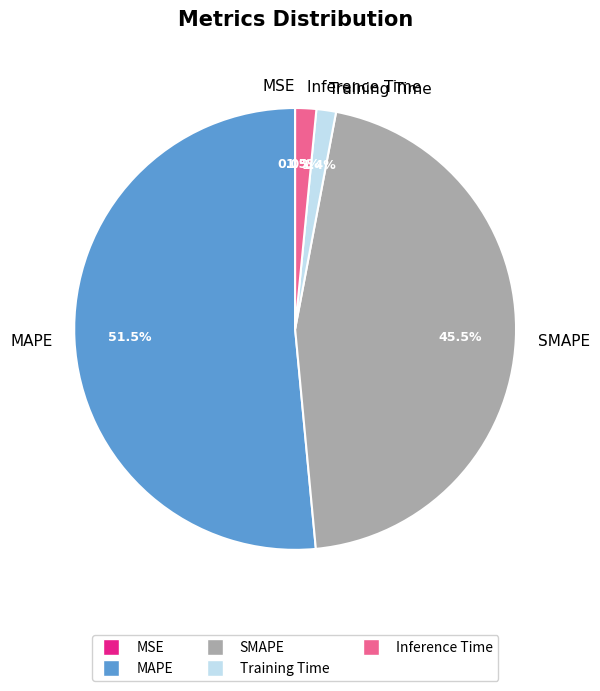

Combined, do Inference Time and Training Time account for over 50%?

No